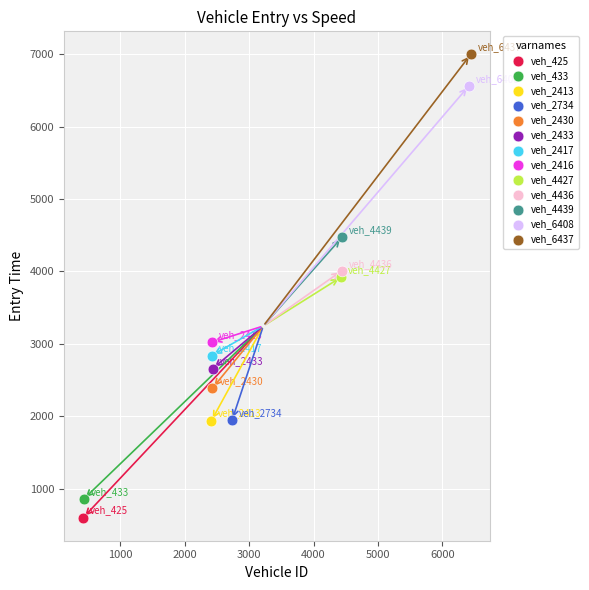

What are all the series names shown in the legend?

veh_425, veh_433, veh_2413, veh_2734, veh_2430, veh_2433, veh_2417, veh_2416, veh_4427, veh_4436, veh_4439, veh_6408, veh_6437